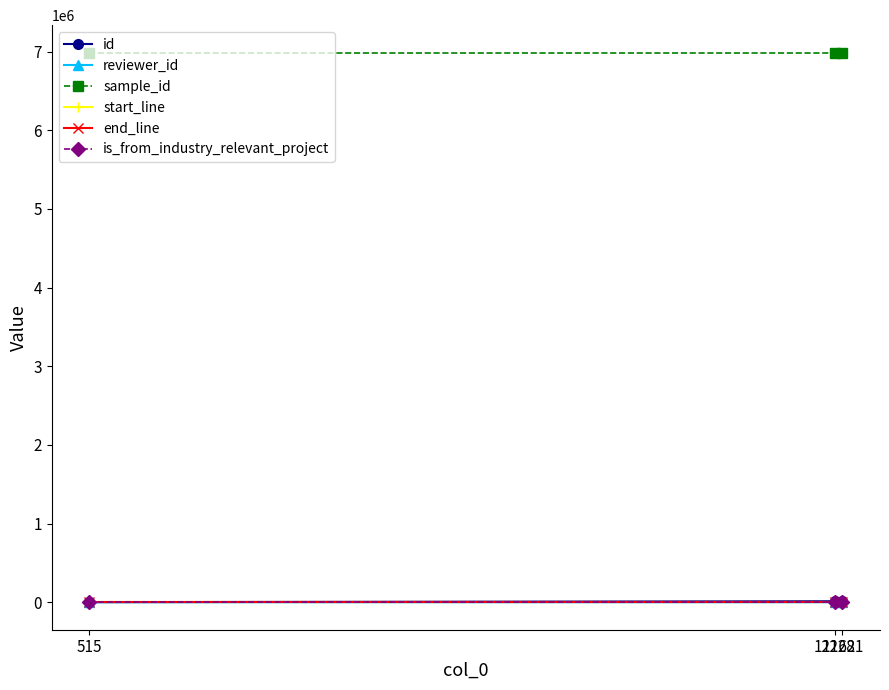

At how many categories does at least one series exceed 1249278?

3